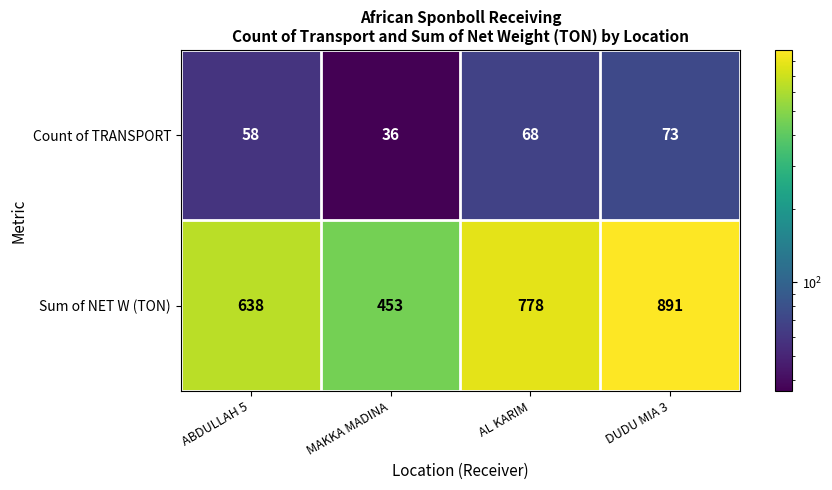

Rank the series by their average value, from highest to lowest.

Sum of NET W (TON), Count of TRANSPORT